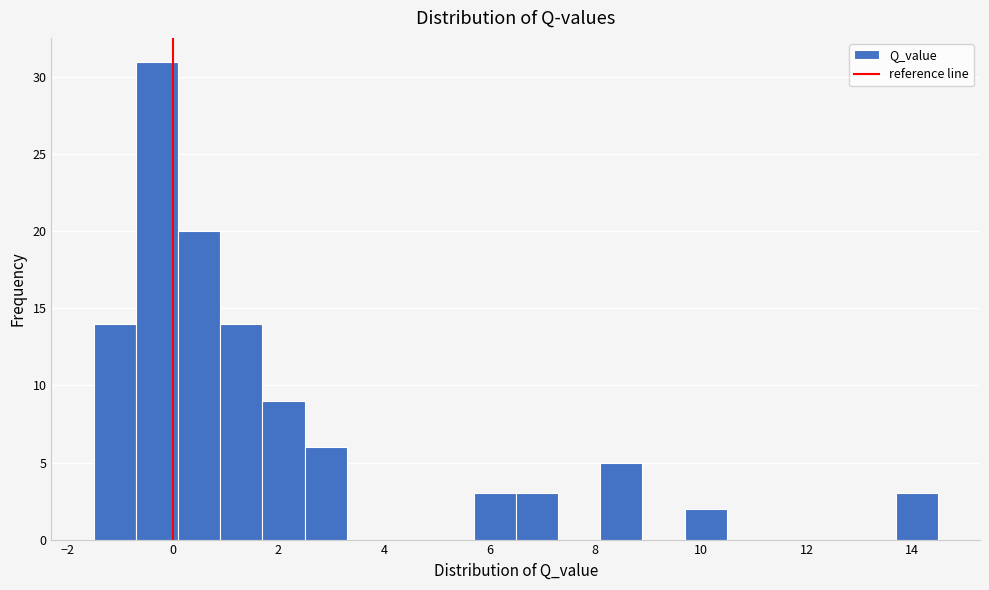

Around what value on the x-axis is the tallest bar? Give the approximate position of its centre, as read against the axis.

-0.2